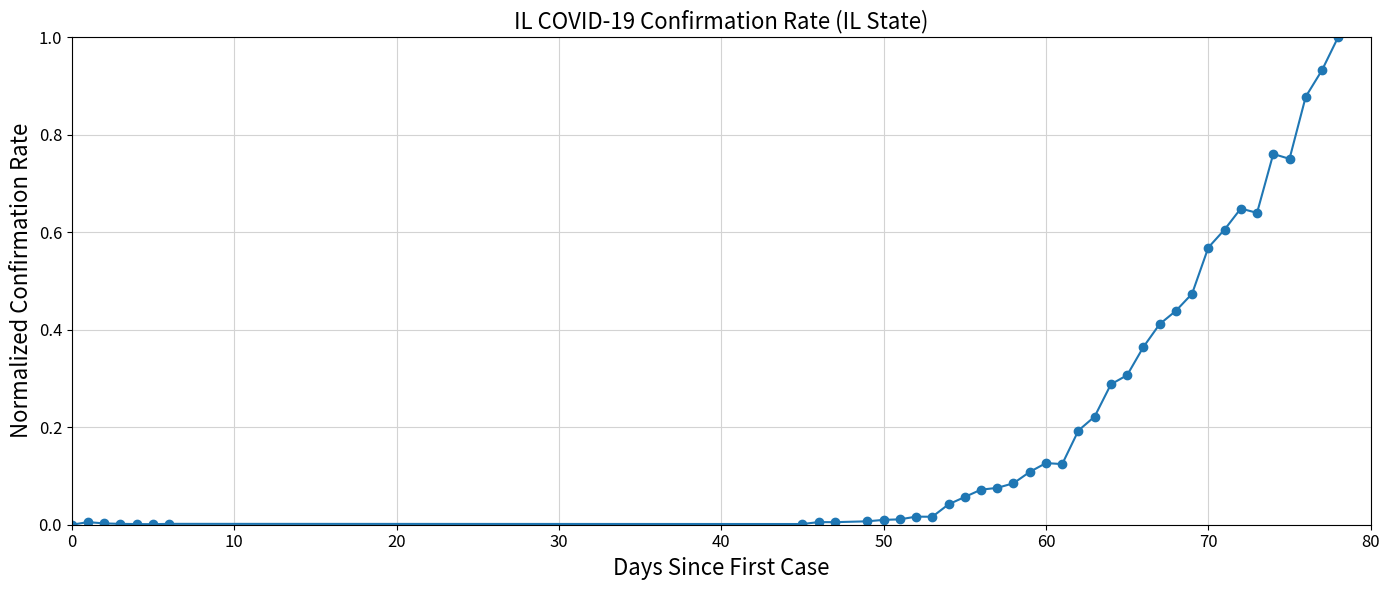

Does the chart have visible grid lines?

Yes